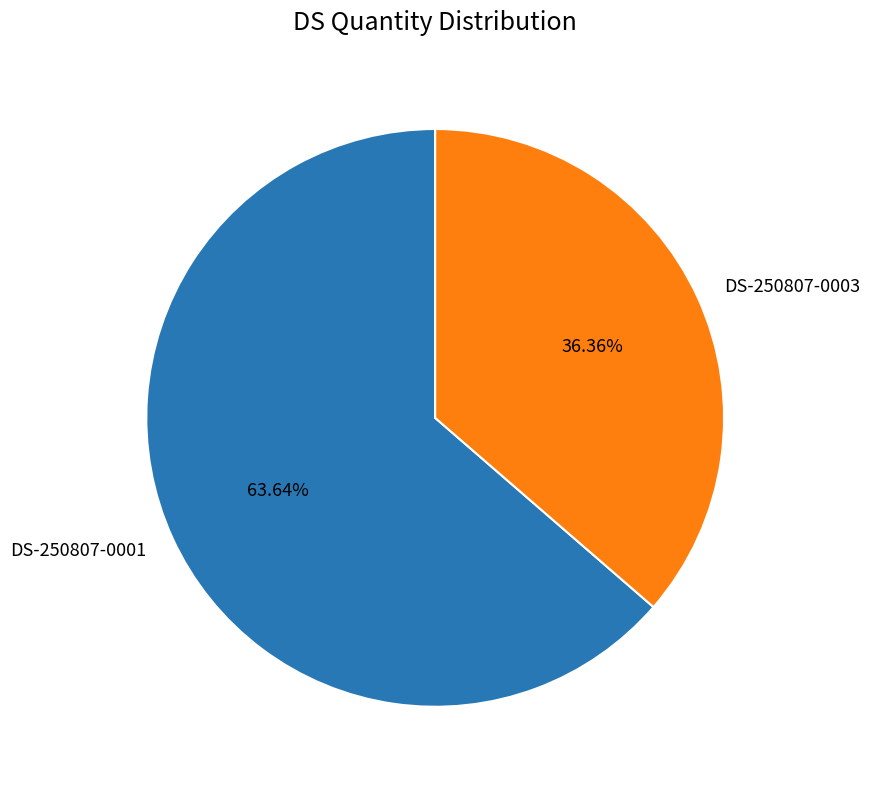

Which category has the biggest portion of the pie?

DS-250807-0001